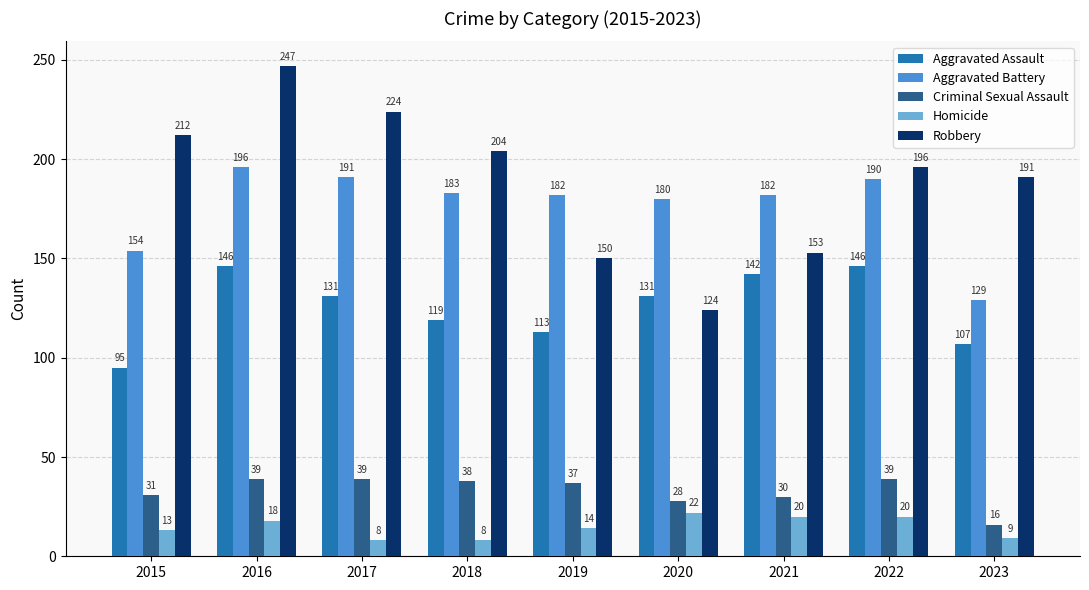

Which series has the widest spread of values?

Robbery